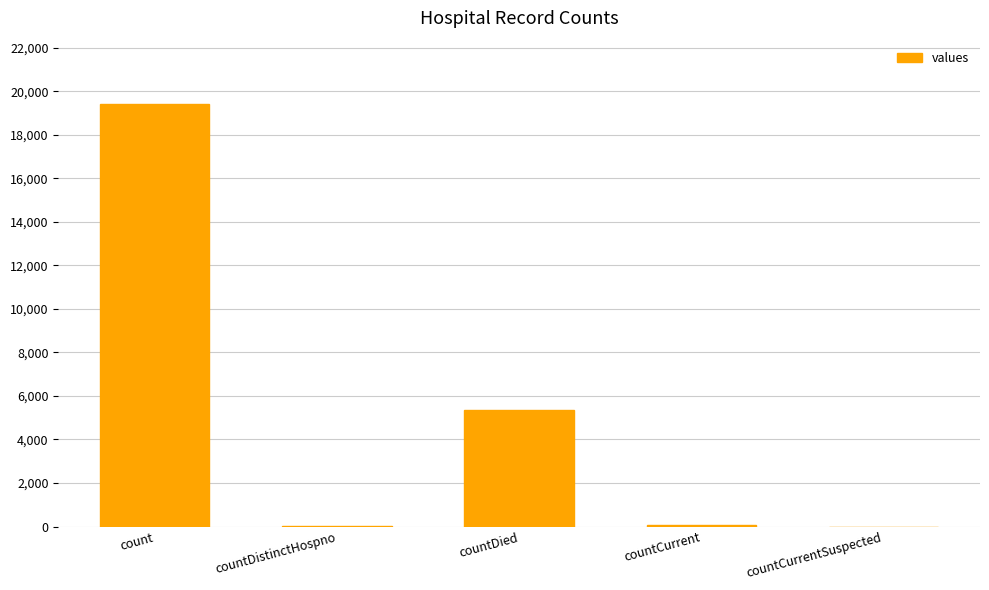

Between countDied and count, which is larger?

count